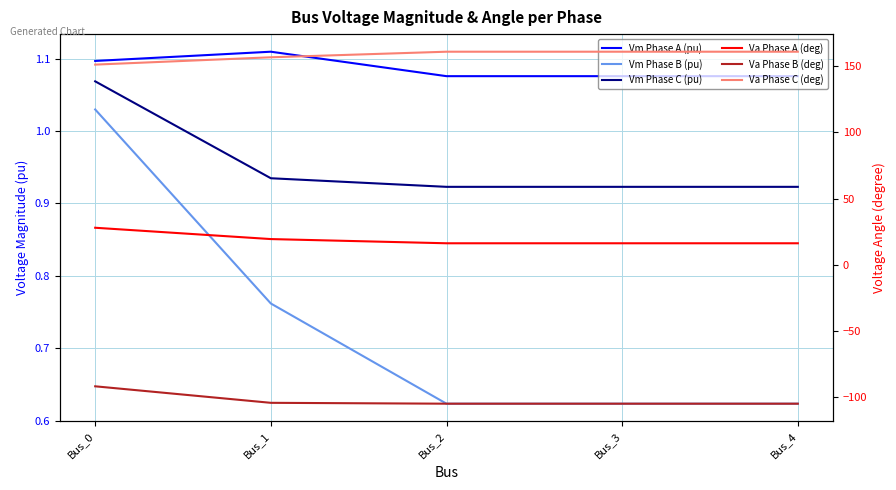

Reading left to right, what are all the values shown in this chart?

Vm Phase A (pu): 1.1	1.1	1.1	1.1	1.1
Vm Phase B (pu): 1.0	0.8	0.6	0.6	0.6
Vm Phase C (pu): 1.1	0.9	0.9	0.9	0.9
Va Phase A (deg): 28.0	19.4	16.3	16.3	16.3
Va Phase B (deg): -91.8	-104.3	-104.9	-104.9	-104.9
Va Phase C (deg): 151.2	156.7	161.0	161.0	161.0